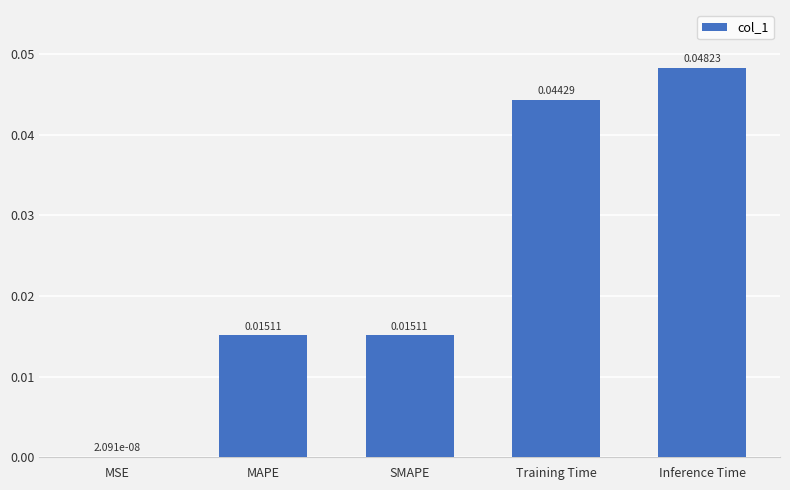

Which label corresponds to the largest value in the chart?

Inference Time